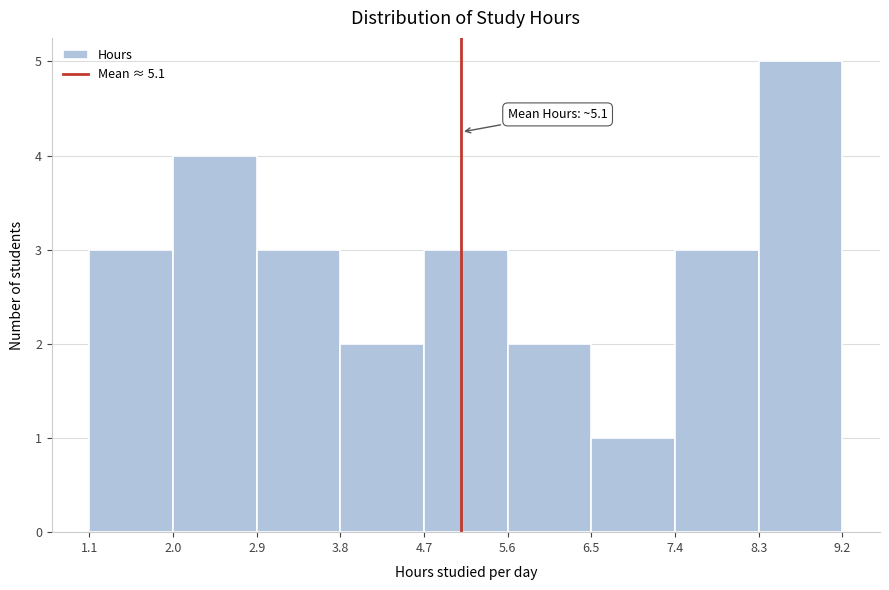

Which range on the x-axis has the tallest bar?

8.3 to 9.2